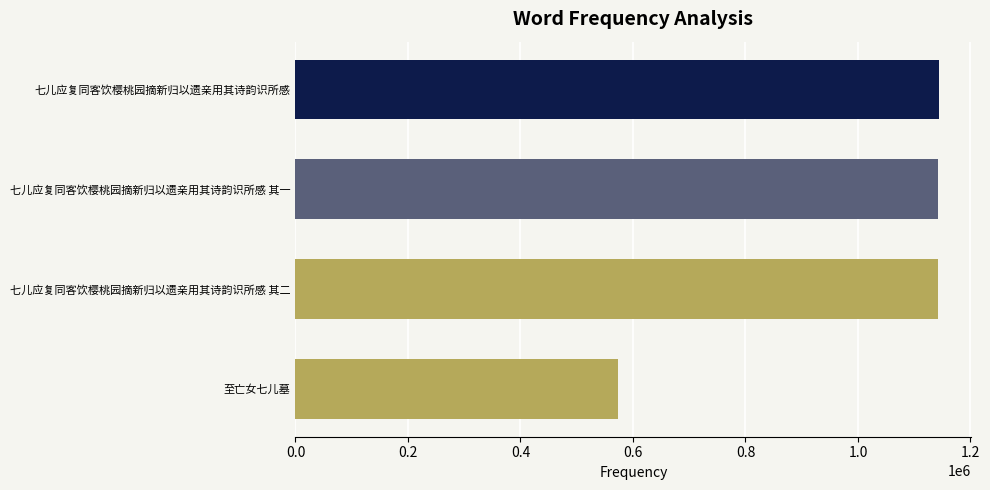

Does the chart contain any negative values?

No